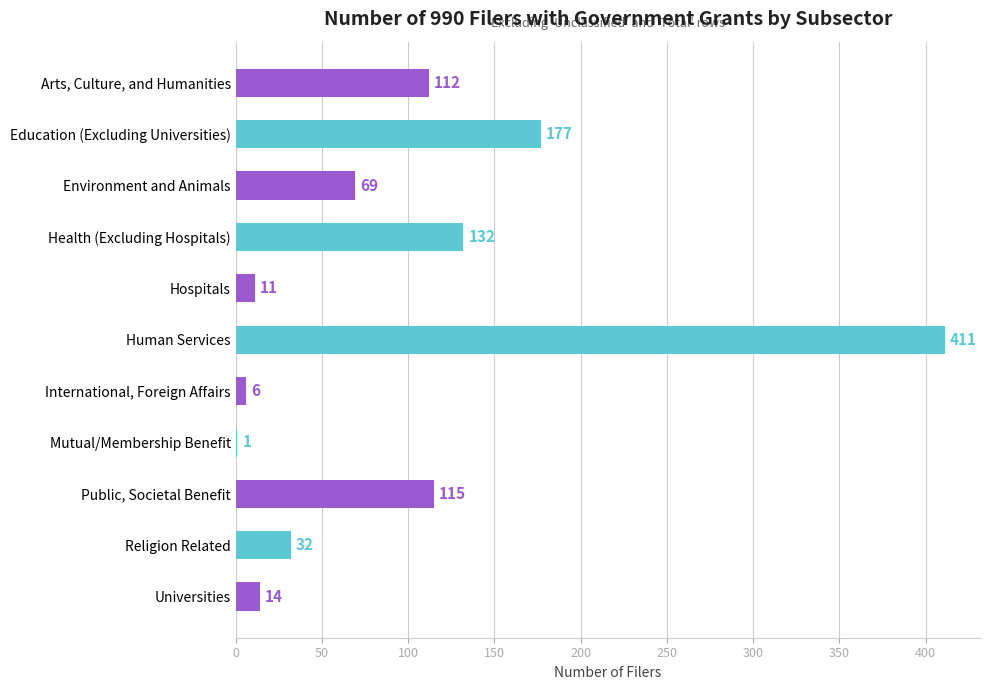

Are the bars horizontal?

Yes